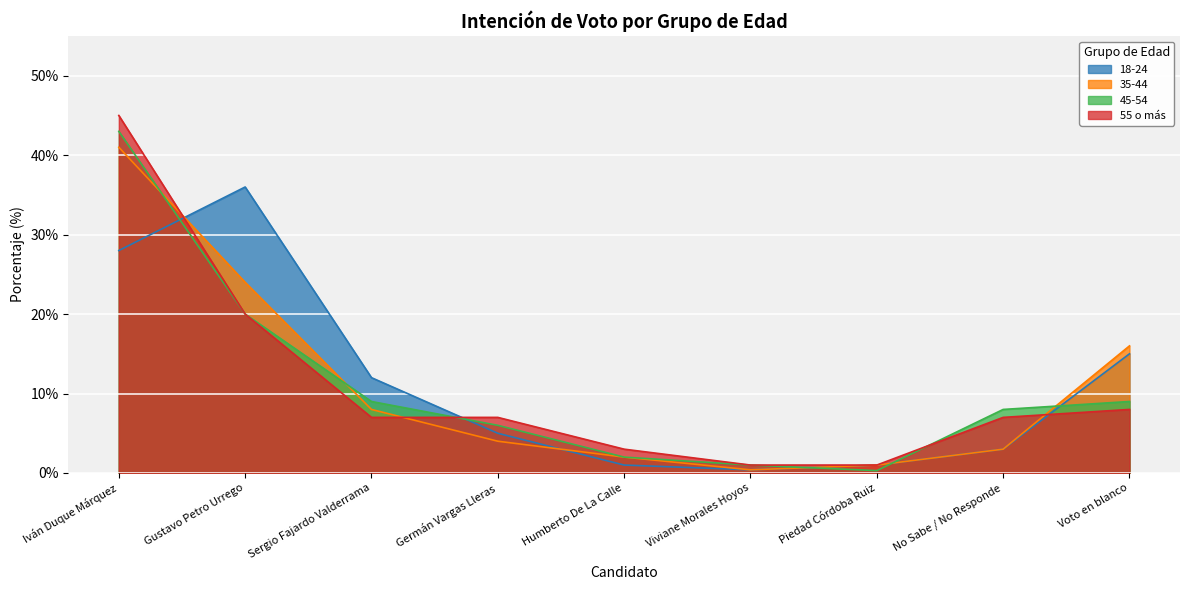

Does the chart display data point markers on the line(s)?

No